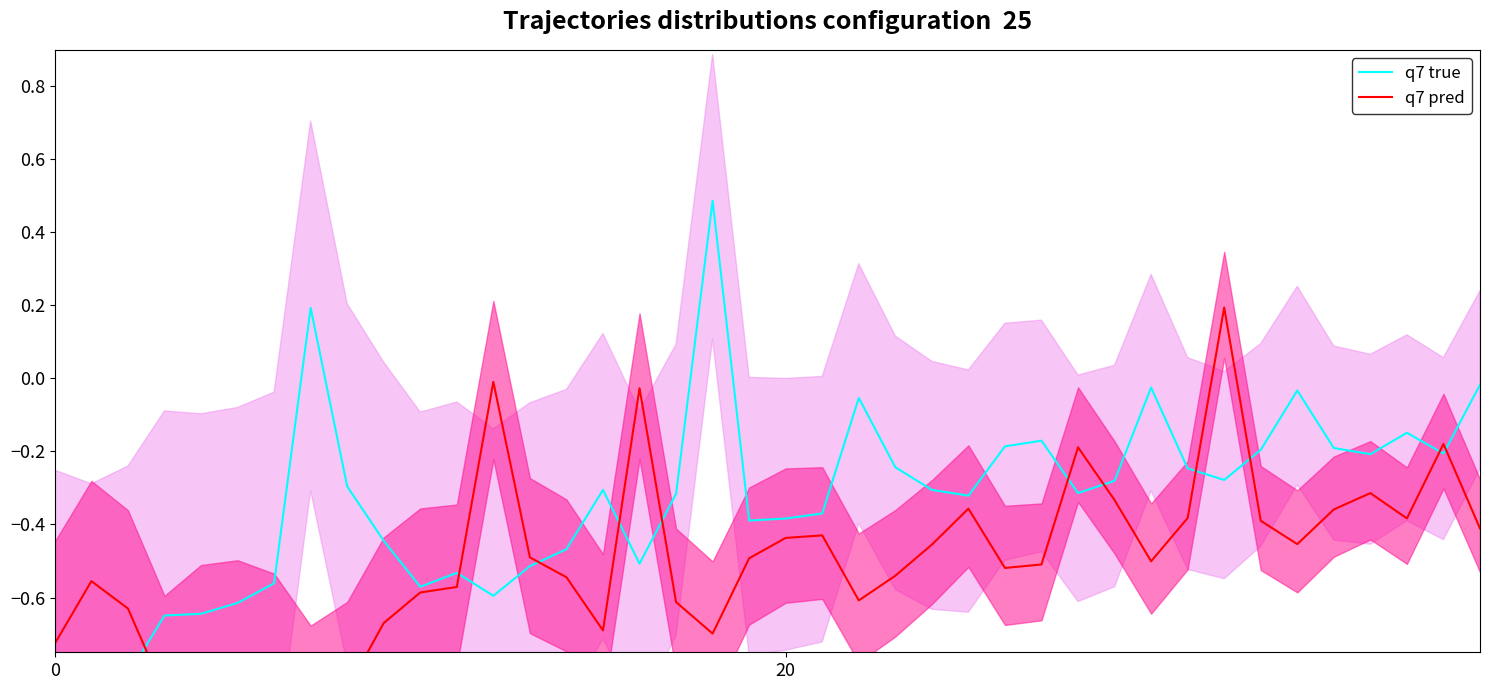

True or false: q7 pred has more than 2 points higher than both neighbors.

True